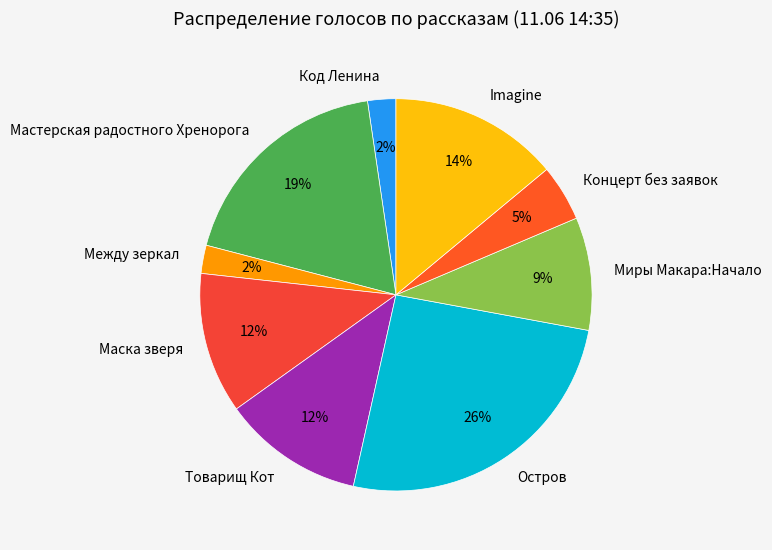

Which slice is the largest?

Остров